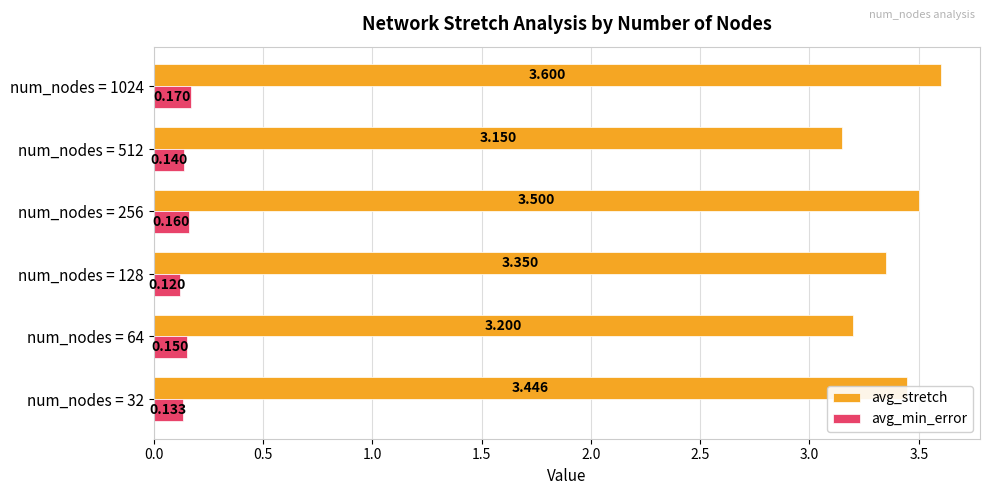

Which series has the largest total across all categories?

avg_stretch